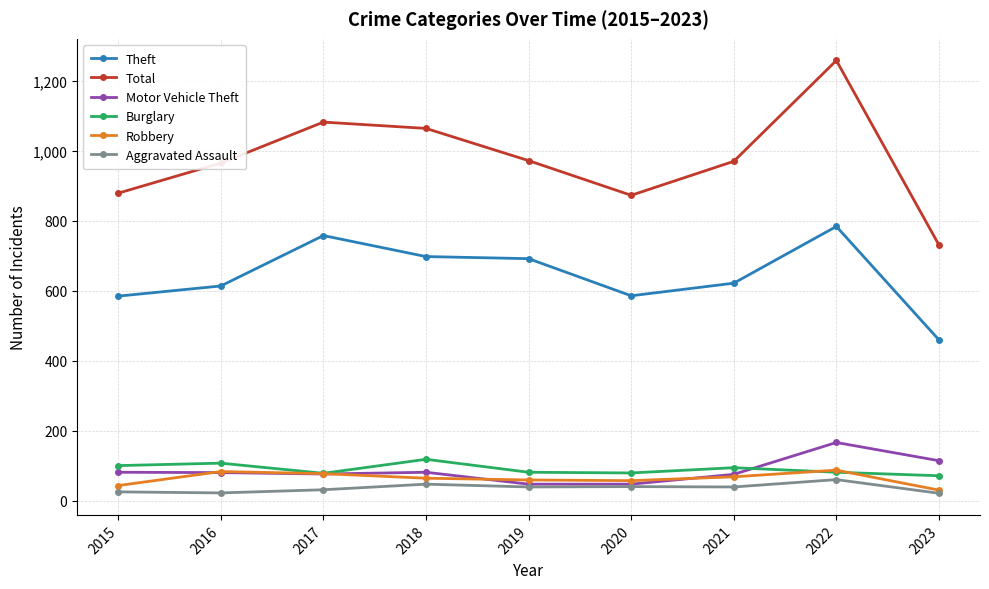

At which category is the sum across all series the highest?

2022